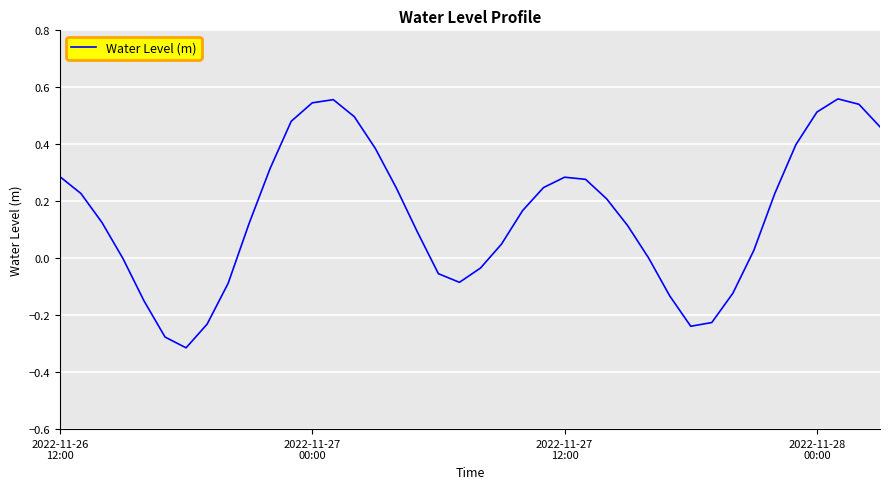

What is the sum of all values?

6.0